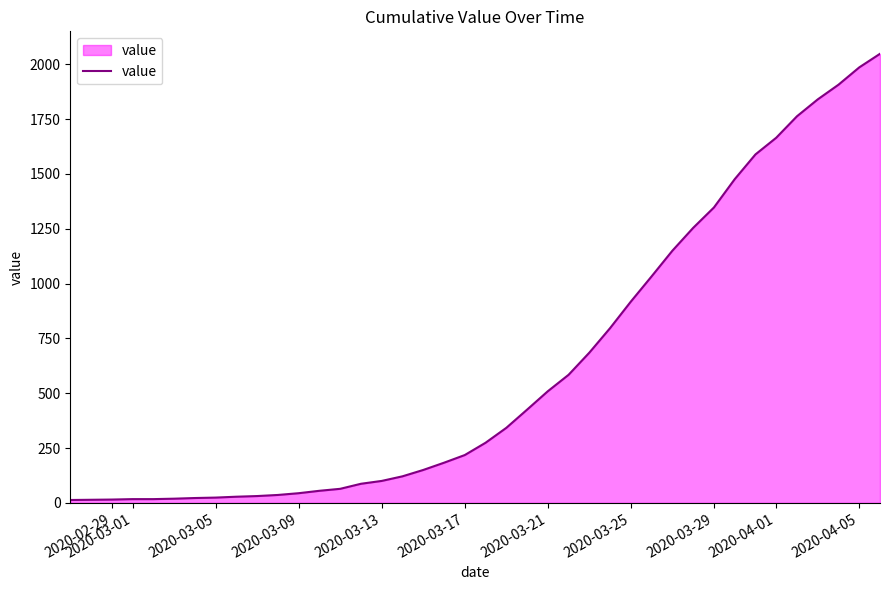

What is the difference between the maximum and minimum values?

2035